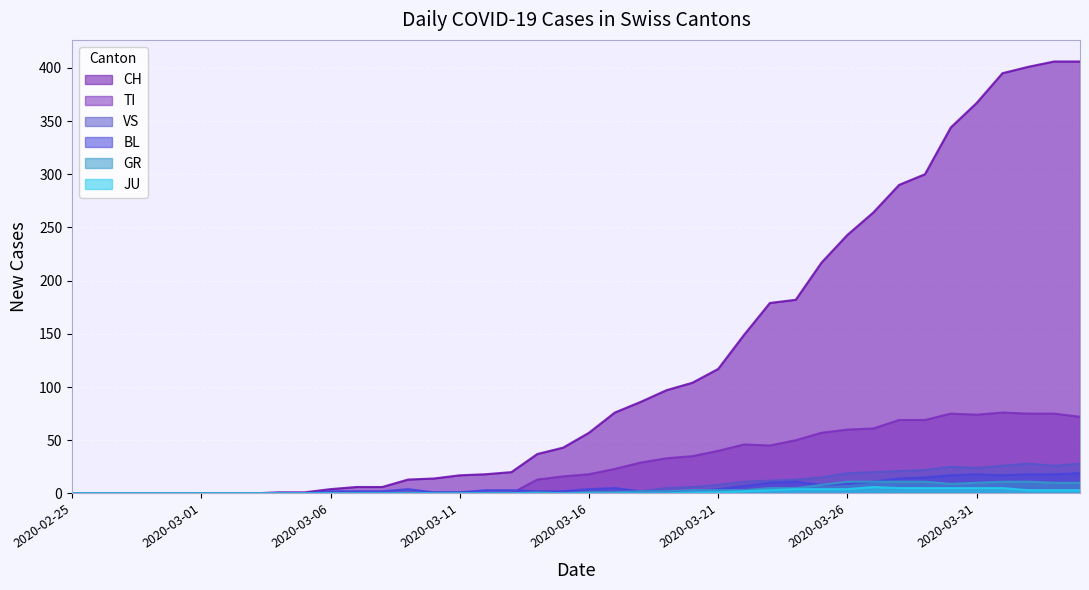

True or false: BL has more than 2 interior local peaks.

True